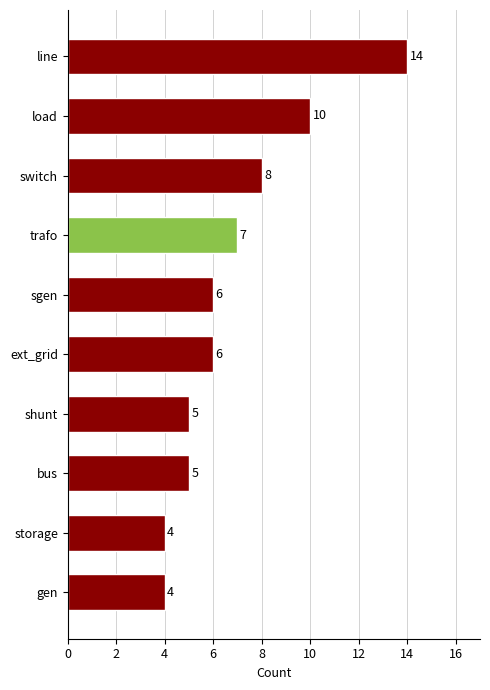

Approximately how many times larger is the value at load compared to sgen?

1.7